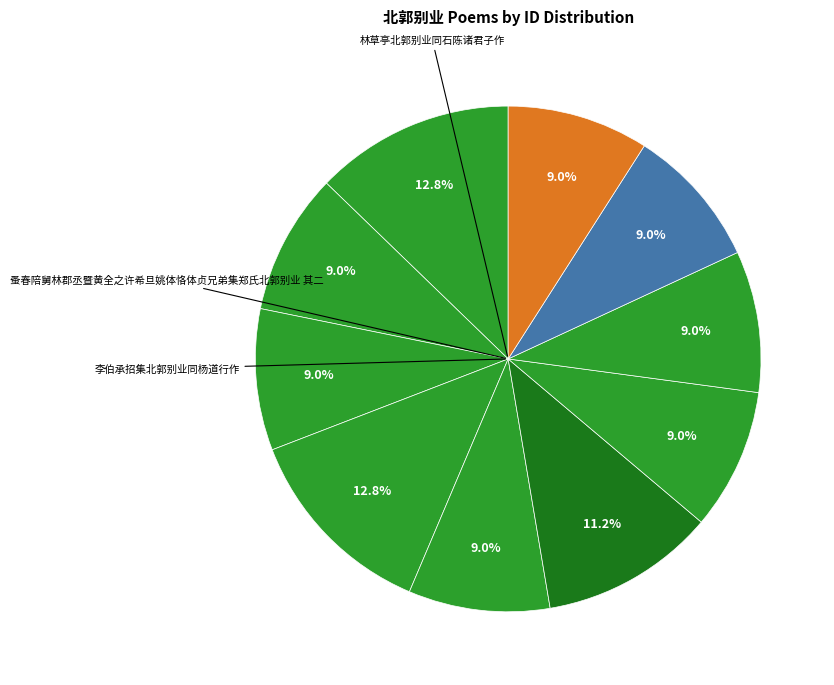

What is the smallest slice in the pie chart?

蚤春陪舅林郡丞暨黄全之许希旦姚体恪体贞兄弟集郑氏北郭别业 其一